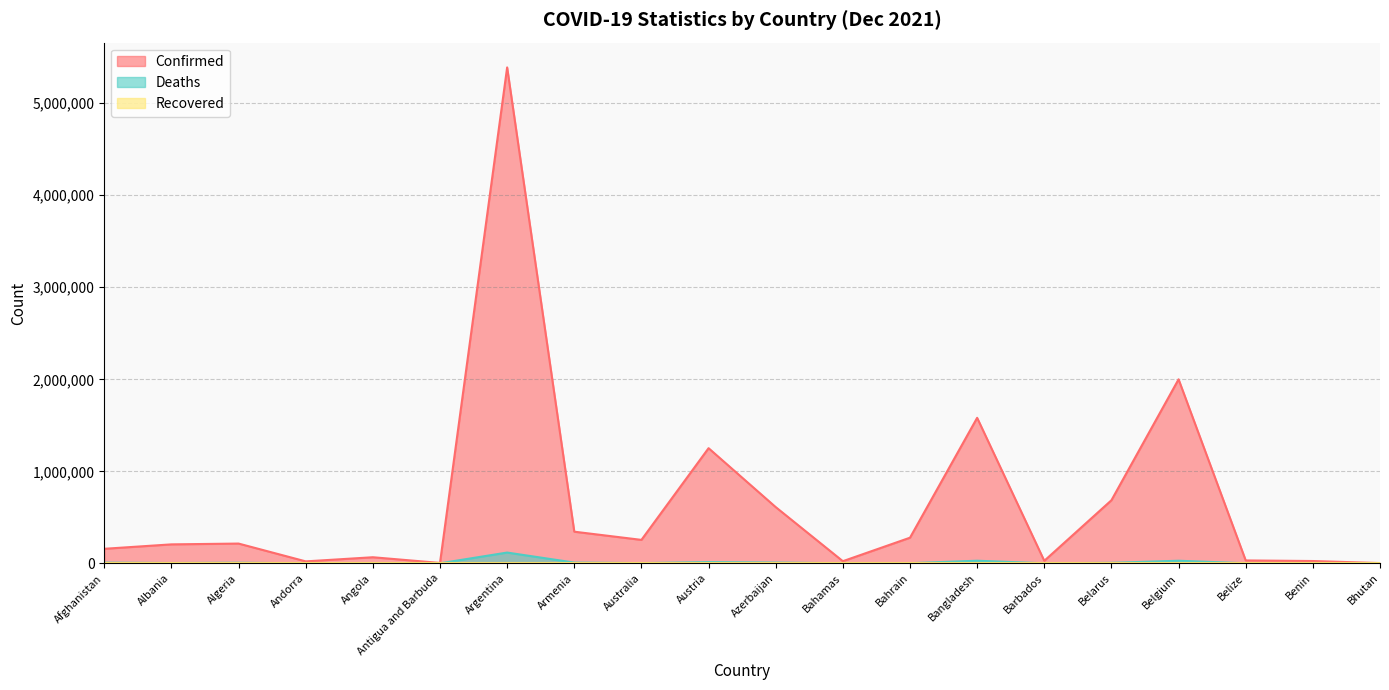

List the labels in order of Confirmed value, smallest first.

Bhutan, Antigua and Barbuda, Andorra, Bahamas, Benin, Barbados, Belize, Angola, Afghanistan, Albania, Algeria, Australia, Bahrain, Armenia, Azerbaijan, Belarus, Austria, Bangladesh, Belgium, Argentina